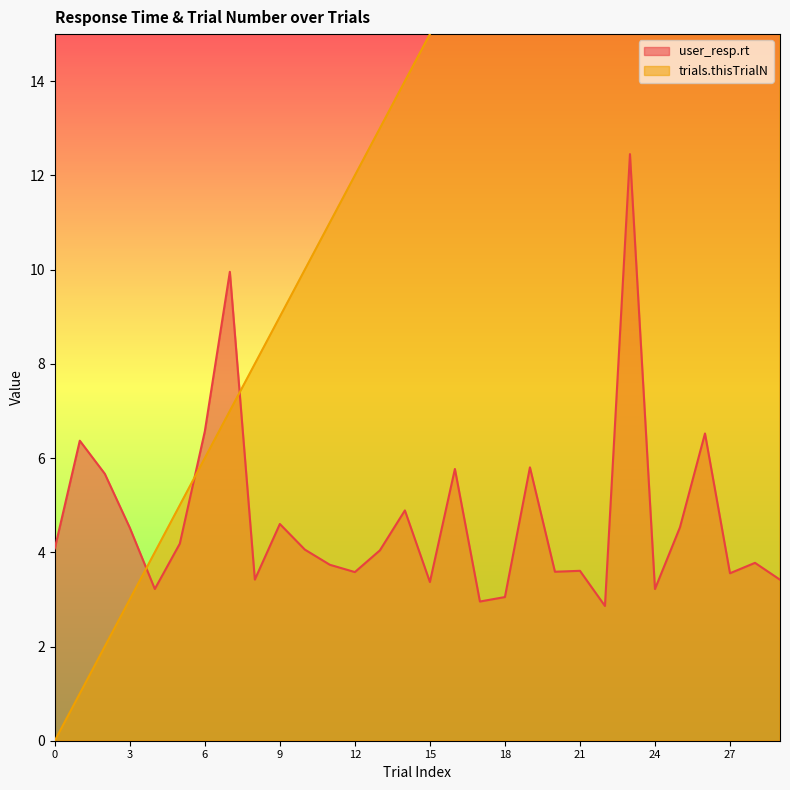

What is the total value across all series at 17?

20.0